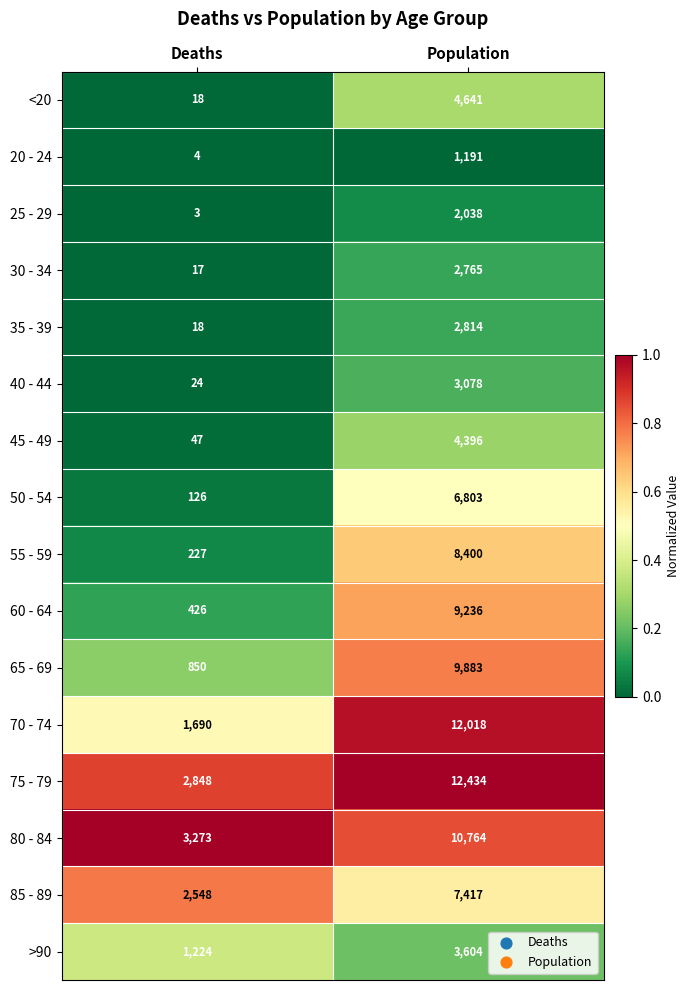

What is the smallest value displayed?

3